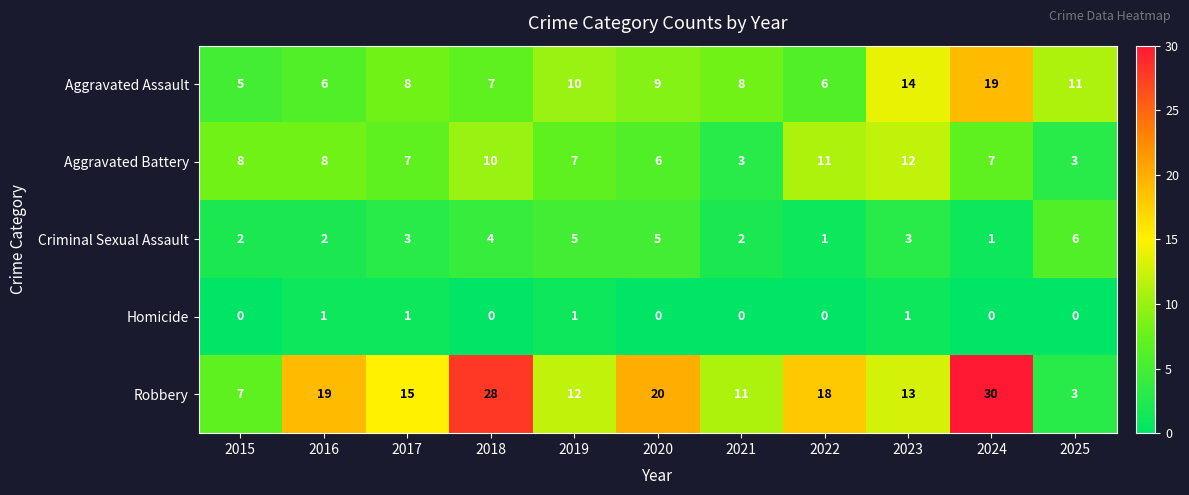

Is it true that Criminal Sexual Assault equals 2 at 2015?

True